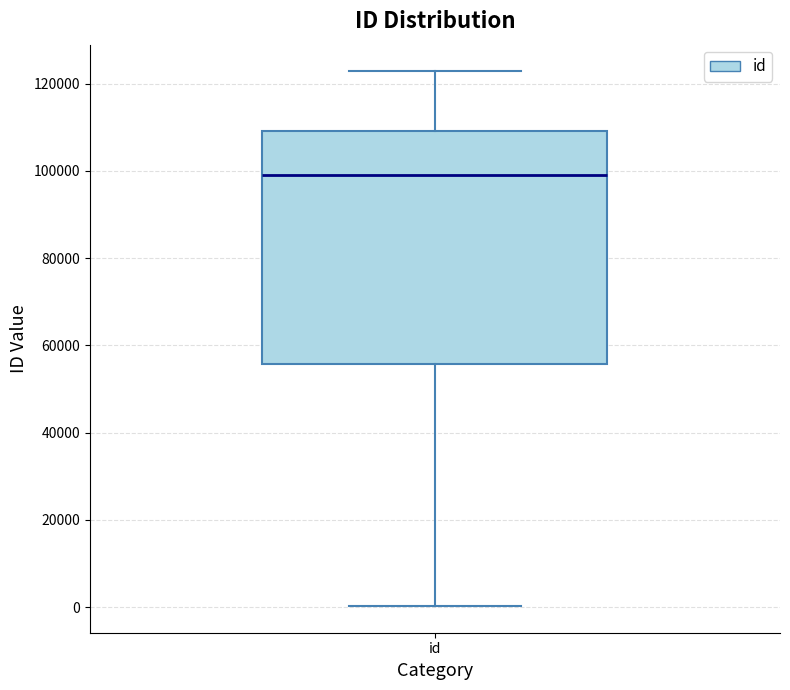

Where does the upper whisker of the box for id end on the y-axis? The values are not printed on the chart, so give them approximately, as read against the axis.

122000